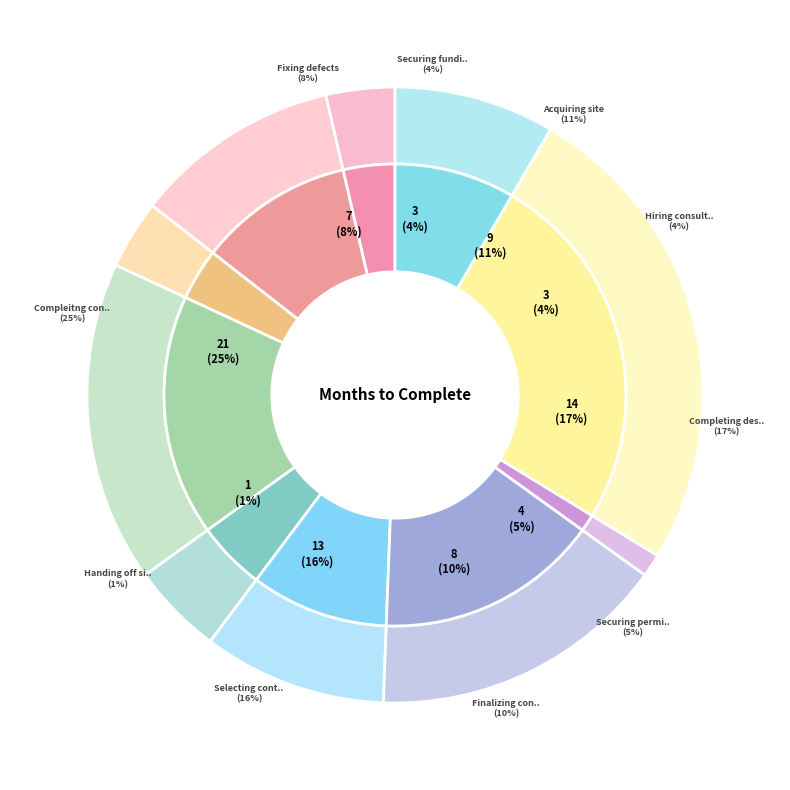

Between Compleitng construction and Fixing defects, which is larger?

Compleitng construction